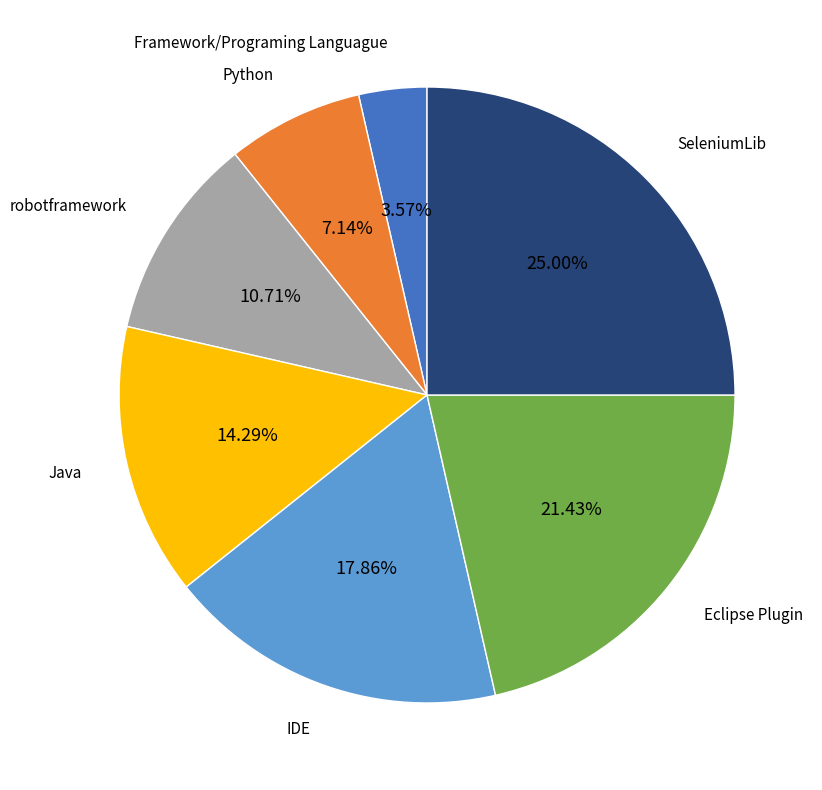

To the nearest percent, what portion does Eclipse Plugin represent?

21%